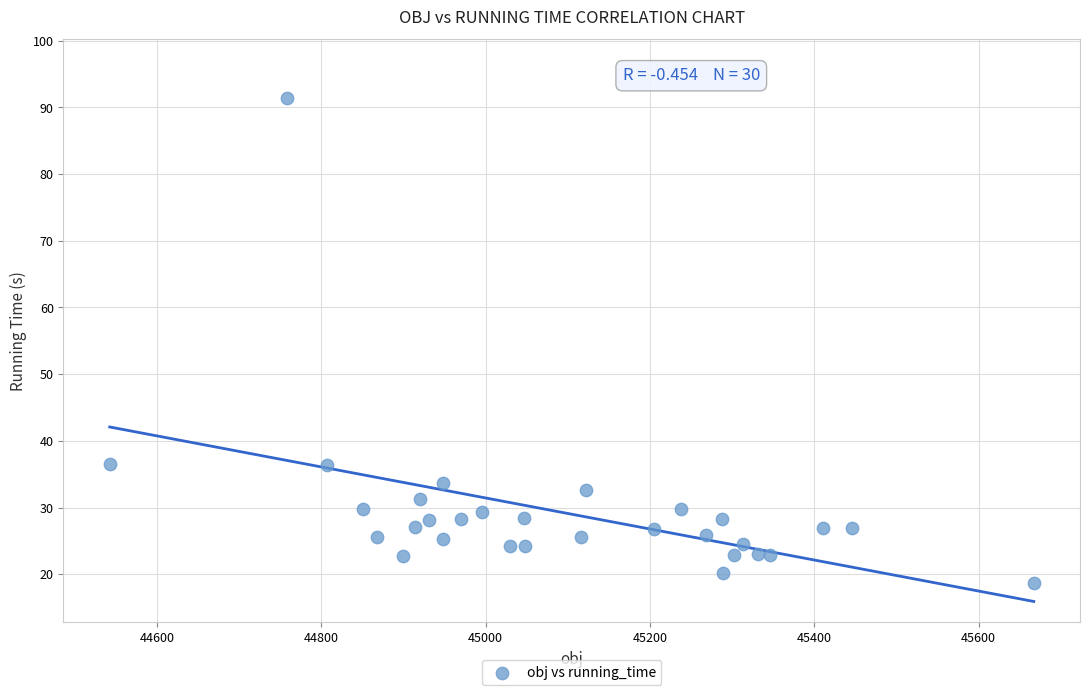

What is the range of Y values (max minus min)?

72.8